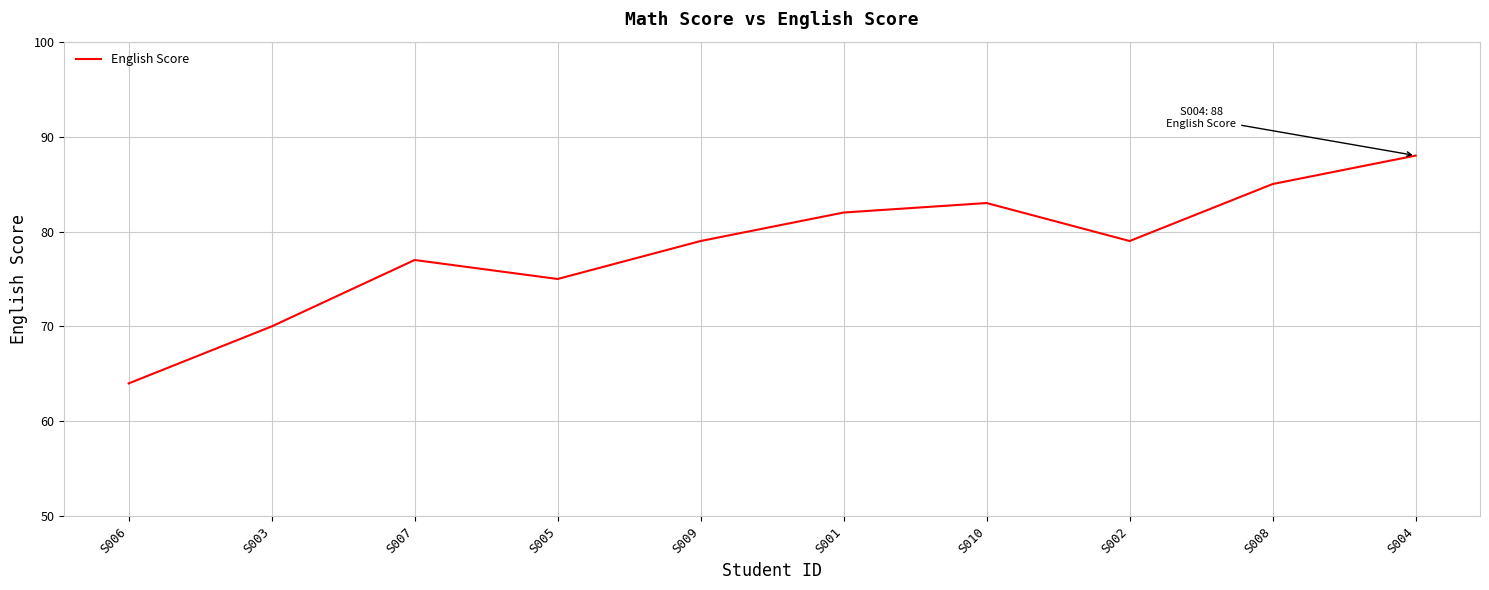

Between S006 and S003, which is larger?

S003